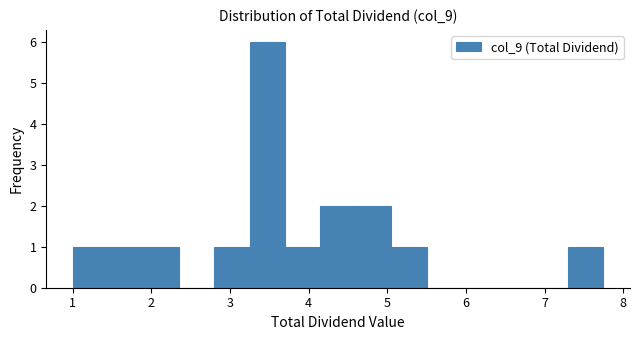

Reading left to right, transcribe this chart: for each bar, give the range it covers on the x-axis and its height. Neither the bar edges nor the heights are printed on the chart, so give them approximately, as read against the axes.

1.00 to 1.45: 1
1.45 to 1.90: 1
1.90 to 2.35: 1
2.35 to 2.80: 0
2.80 to 3.25: 1
3.25 to 3.70: 6
3.70 to 4.15: 1
4.15 to 4.60: 2
4.60 to 5.05: 2
5.05 to 5.50: 1
5.50 to 5.95: 0
5.95 to 6.40: 0
6.40 to 6.85: 0
6.85 to 7.30: 0
7.30 to 7.75: 1